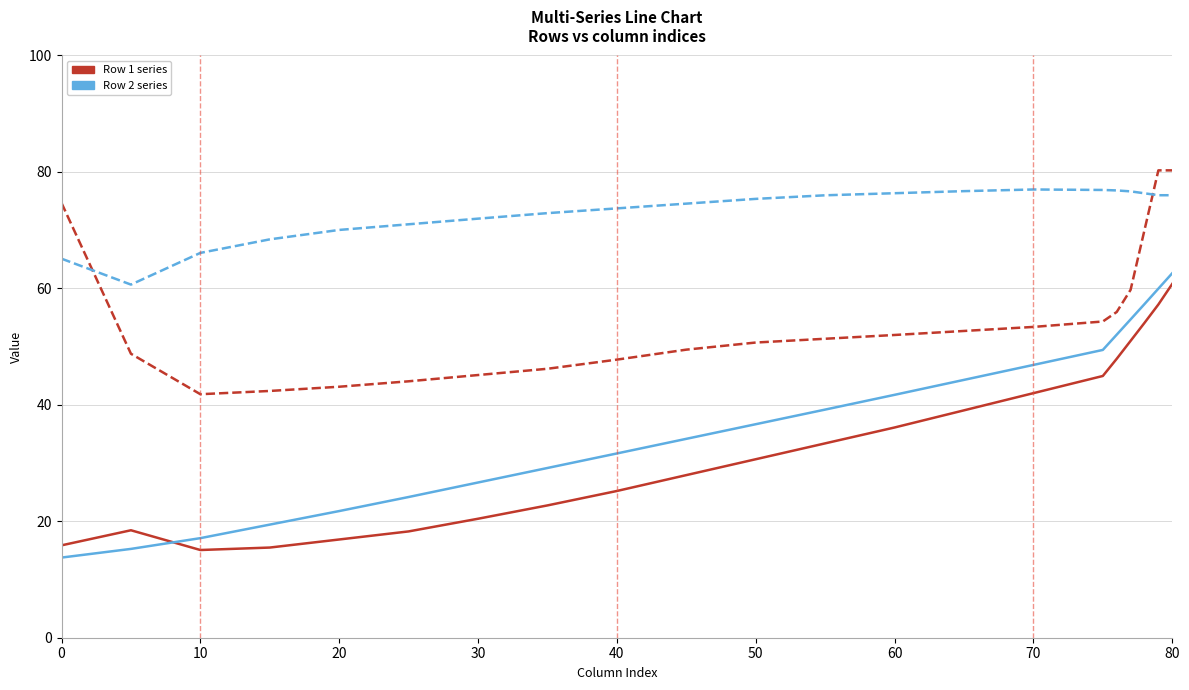

What is the greatest value displayed?

80.3